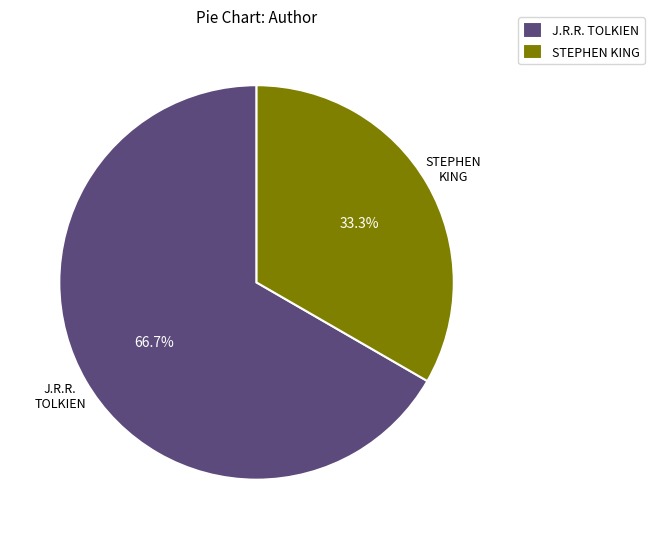

The STEPHEN KING slice represents 33% of the pie. True or false?

True